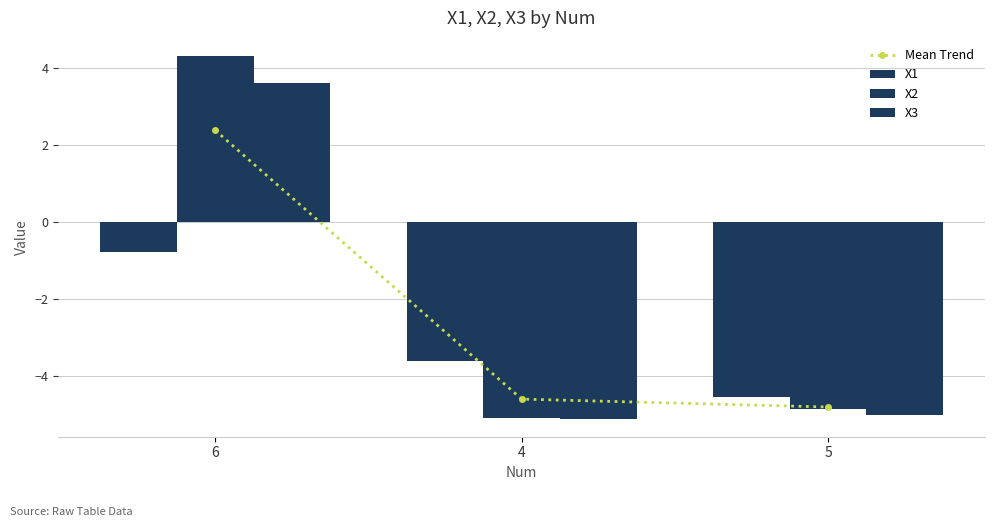

Between 6 and 5, which series saw the biggest shift?

X2